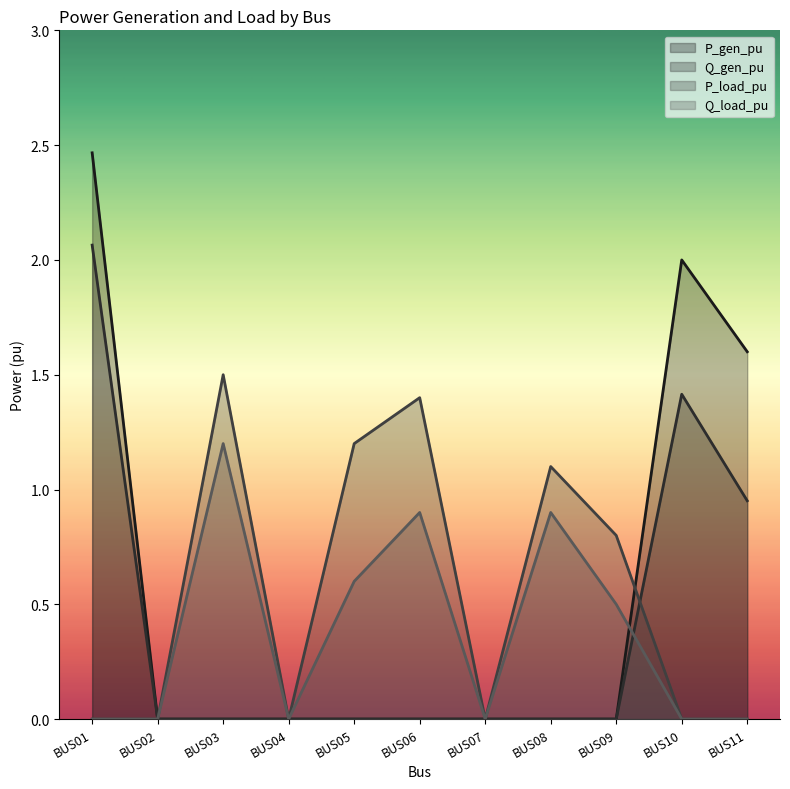

What is the spread (max minus min) of values at BUS09?

0.8